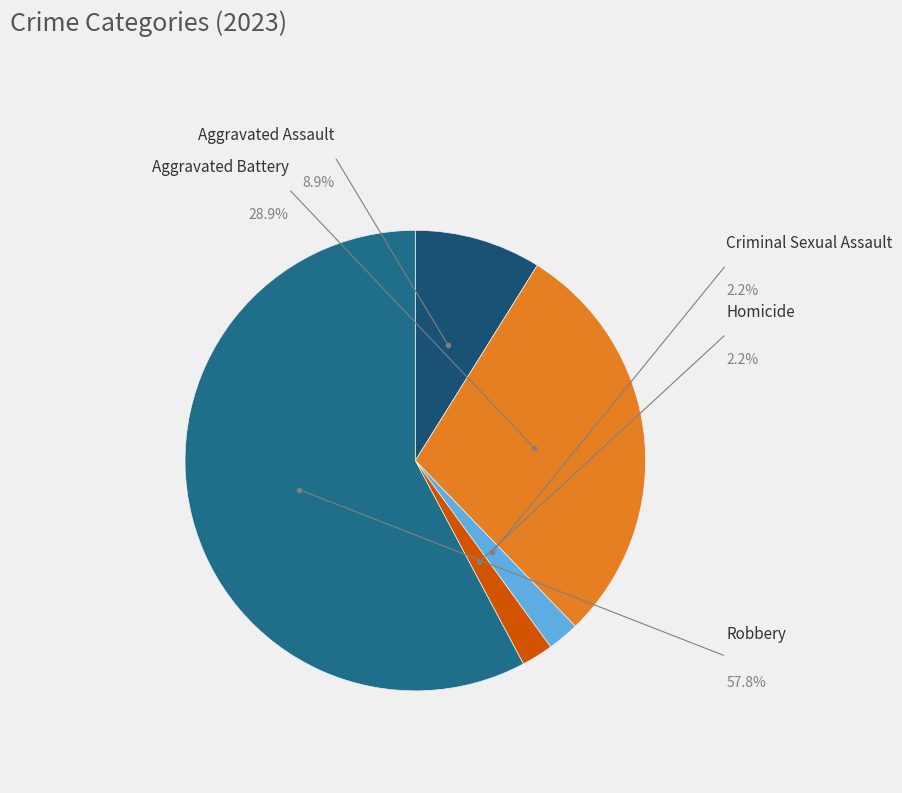

To the nearest percent, what is the difference between the Homicide and Aggravated Battery slice percentages?

27%